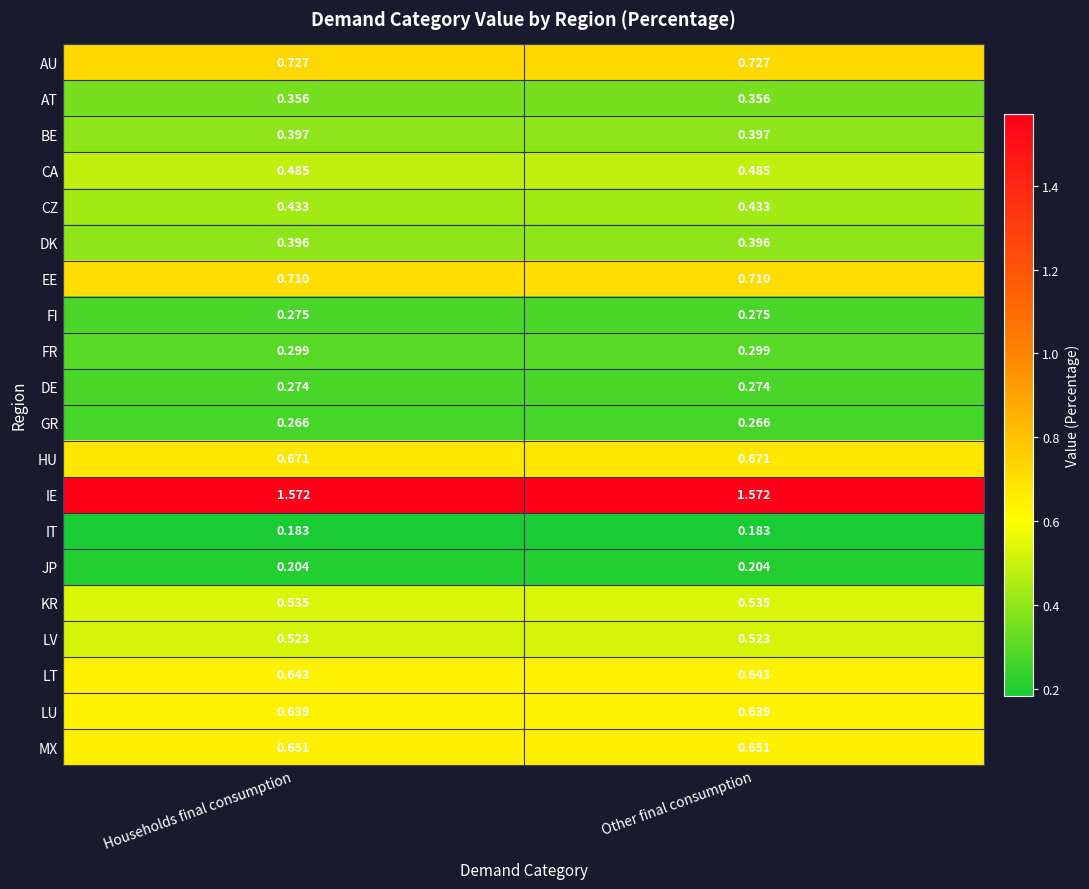

At Households final consumption, list the series in order from largest to smallest.

IE, AU, EE, HU, MX, LT, LU, KR, LV, CA, CZ, BE, DK, AT, FR, FI, DE, GR, JP, IT